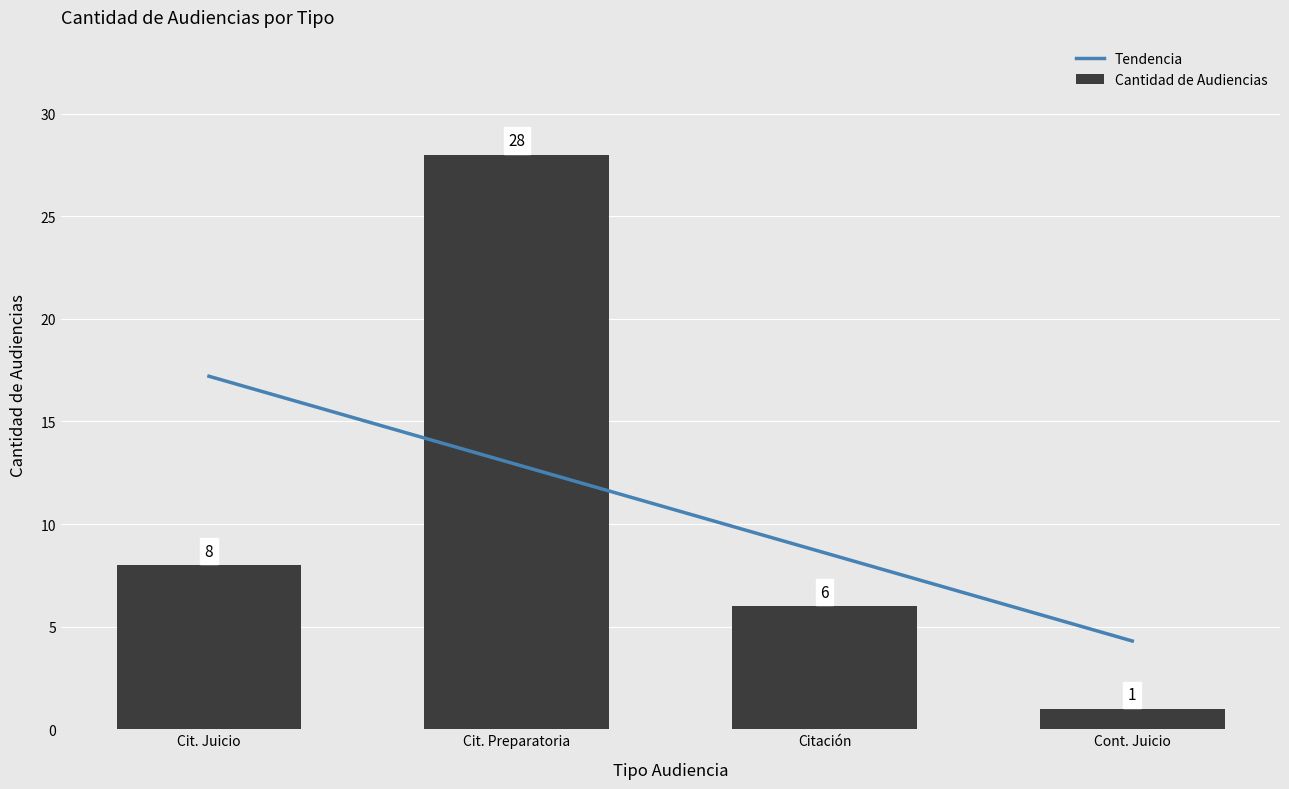

How many data points are above 8?

1